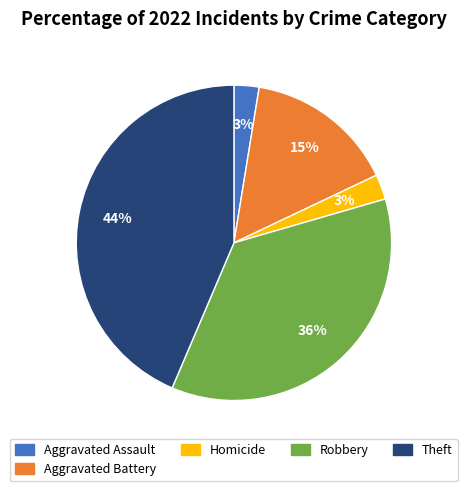

How many segments does this pie chart have?

5